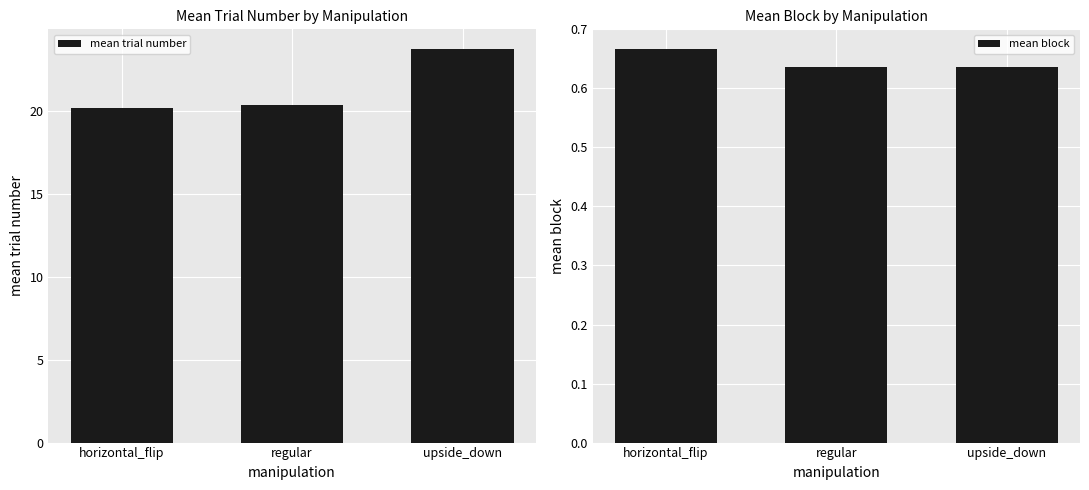

How many distinct data groups are displayed?

2